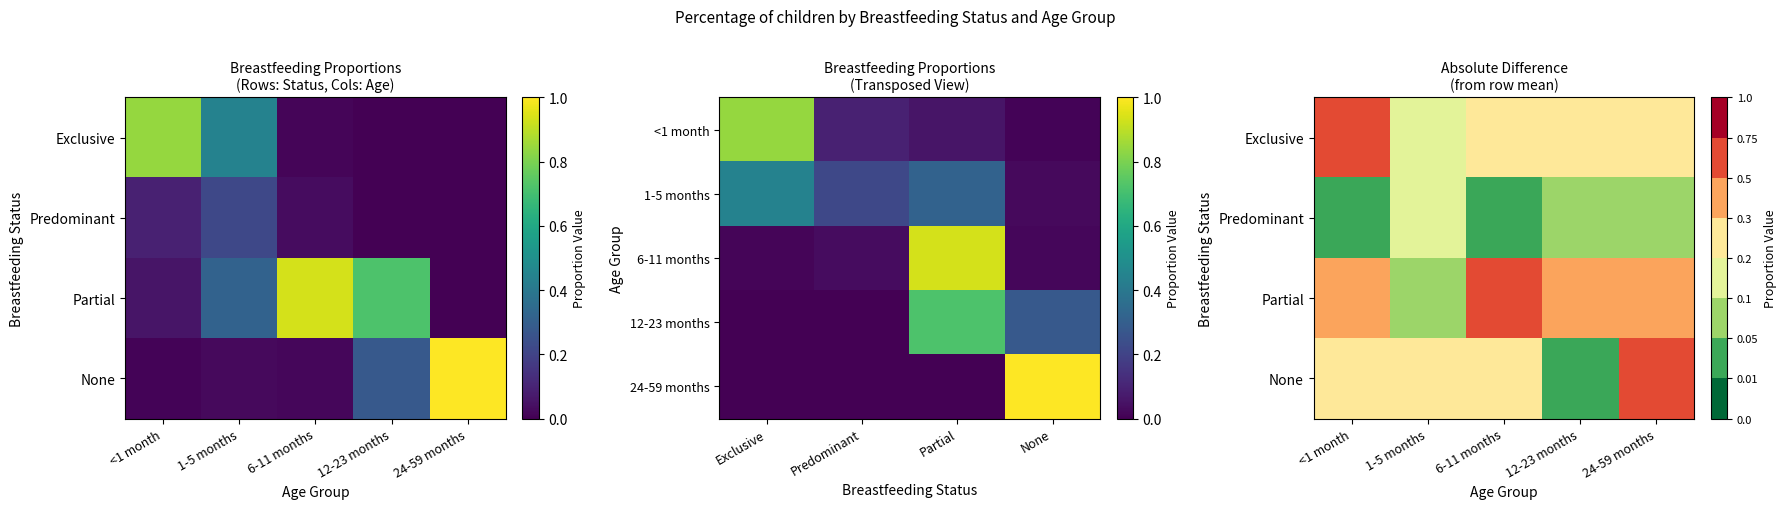

Reading right to left, what are all the values shown in this chart?

Exclusive: 0.0	0.0	0.0	0.4	0.8
Predominant: 0.0	0.0	0.0	0.2	0.1
Partial: 0.0	0.7	0.9	0.3	0.1
None: 1.0	0.3	0.0	0.0	0.0